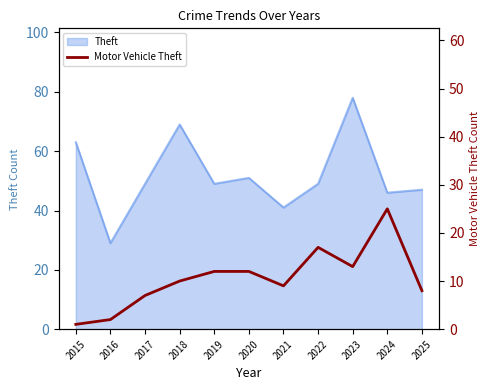

What is the average value?

11